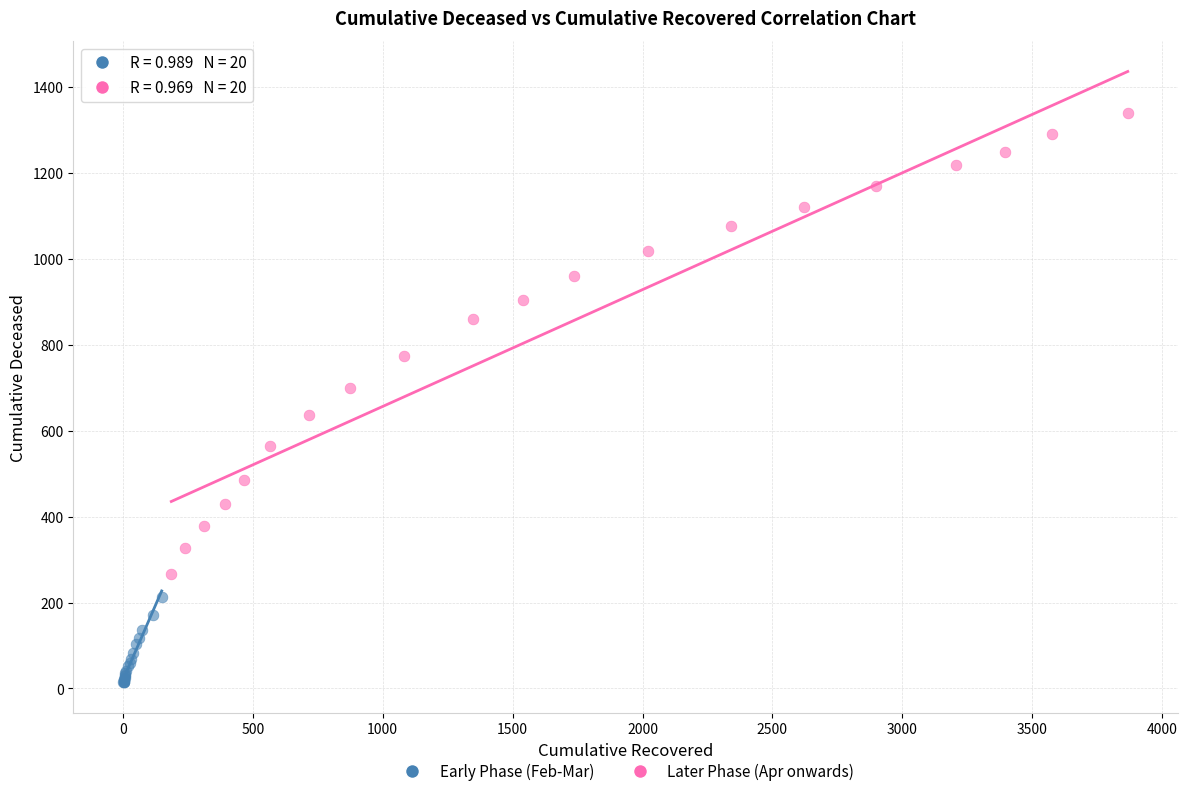

What are all the series names shown in the legend?

Early Phase (Feb-Mar), Later Phase (Apr onwards)